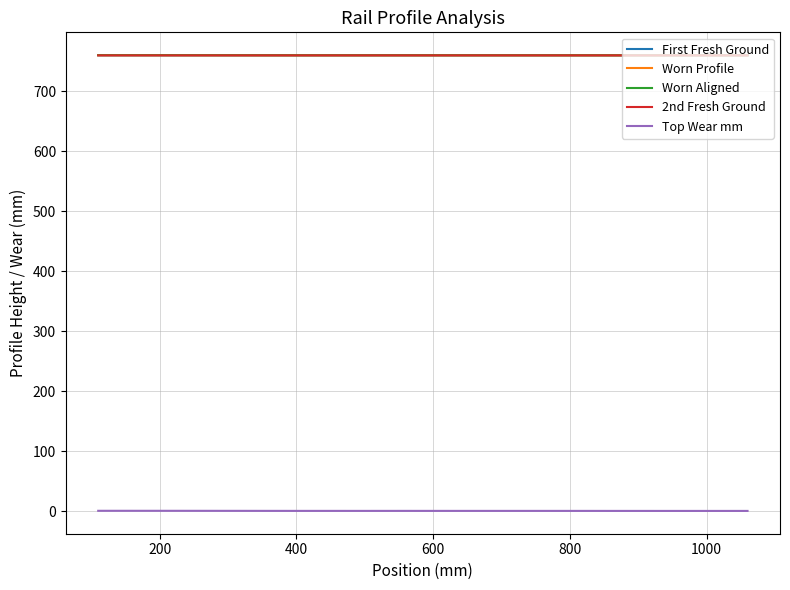

How many intersections are there between Worn Profile and First Fresh Ground?

1